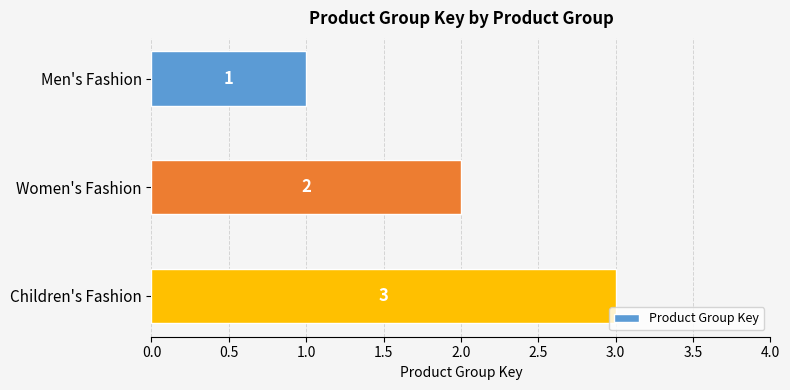

The chart shows a value of 2 at Women's Fashion. True or false?

True